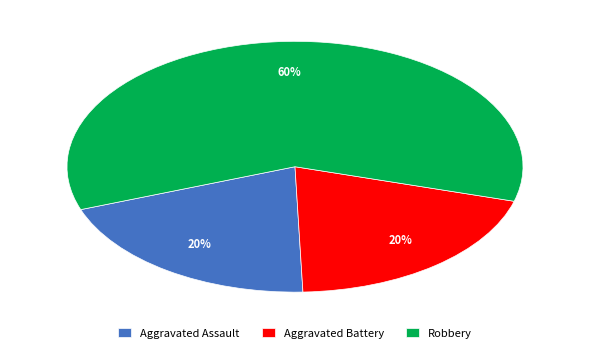

Which slice is the largest?

Robbery